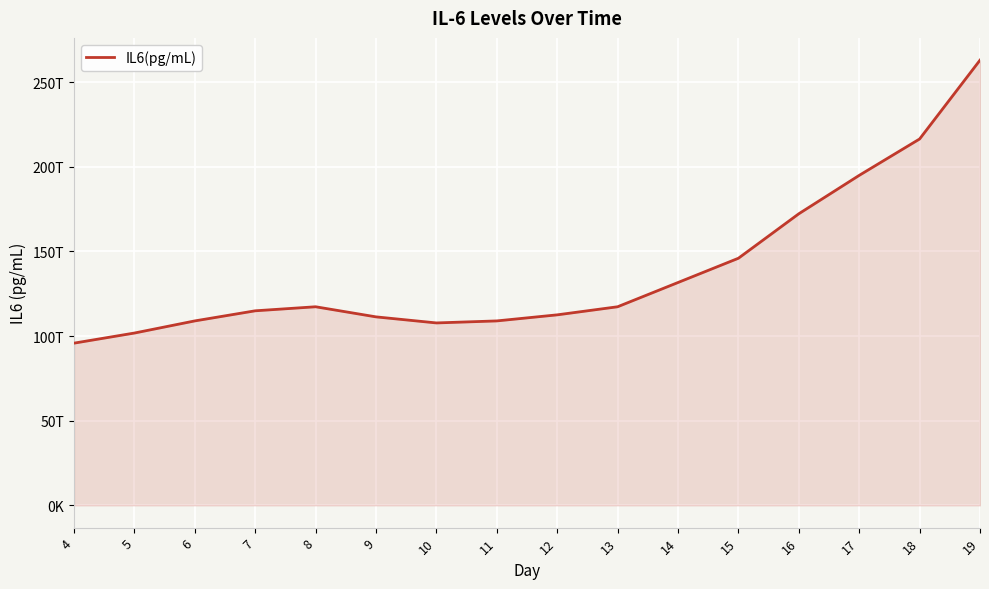

Is this an area chart (filled region under the line)?

Yes